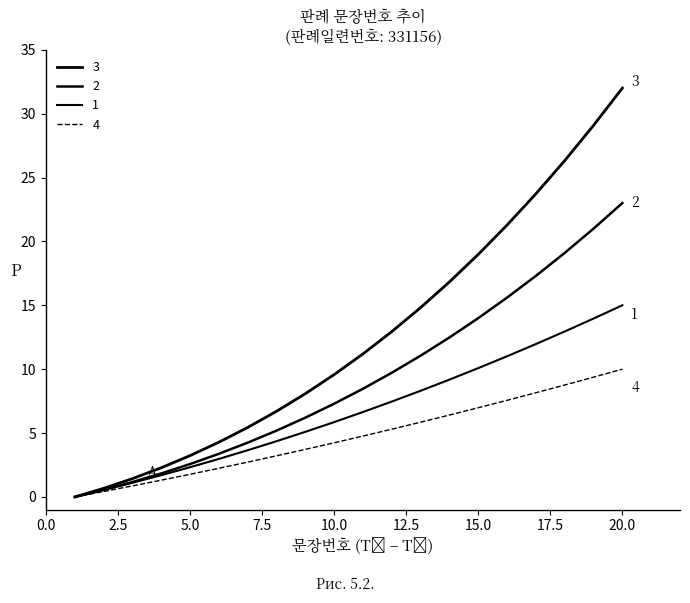

Which category has the highest value across all series?

20